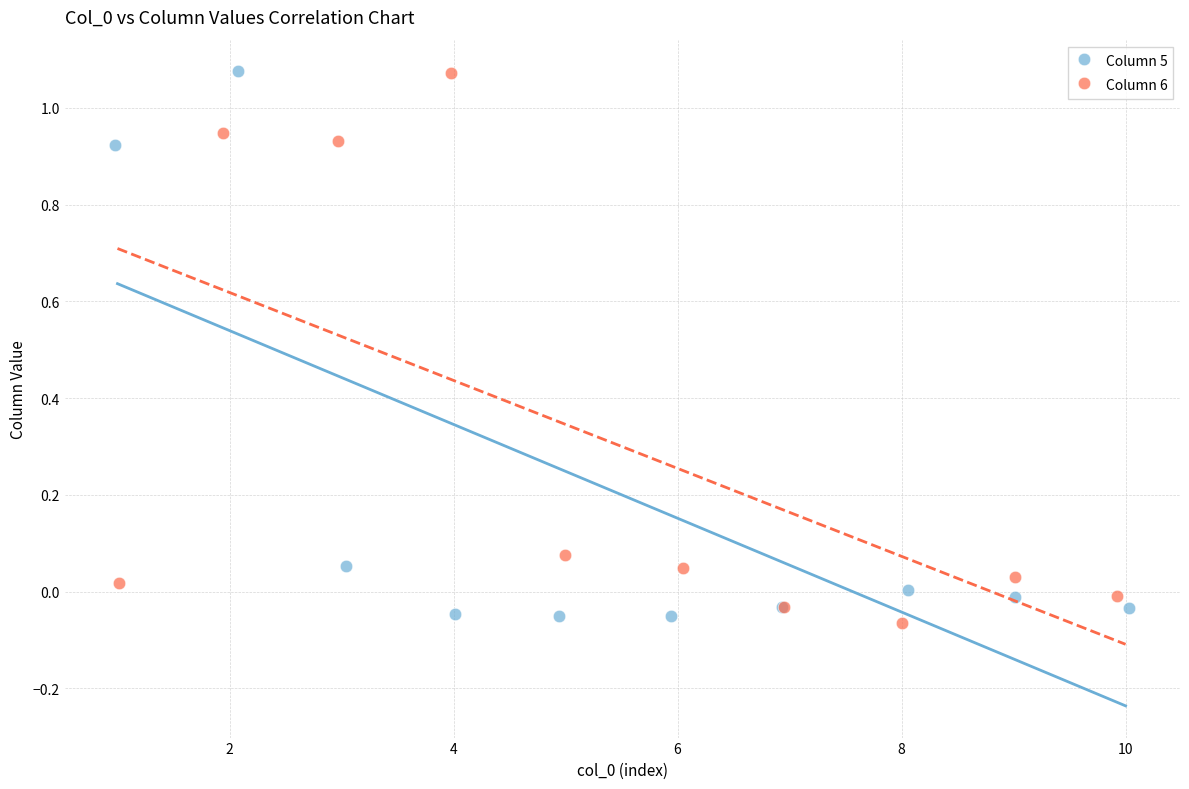

What are all the series names shown in the legend?

Column 5, Column 6